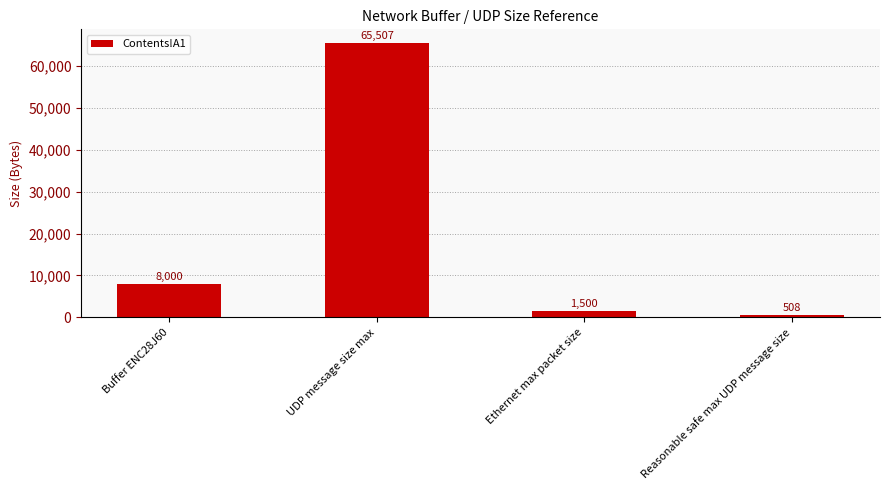

What is the smallest value displayed?

508